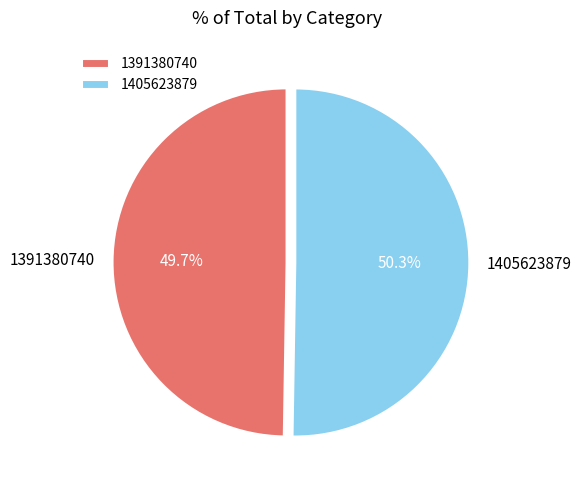

To the nearest percent, what is the difference between the largest and smallest slice percentages?

1%